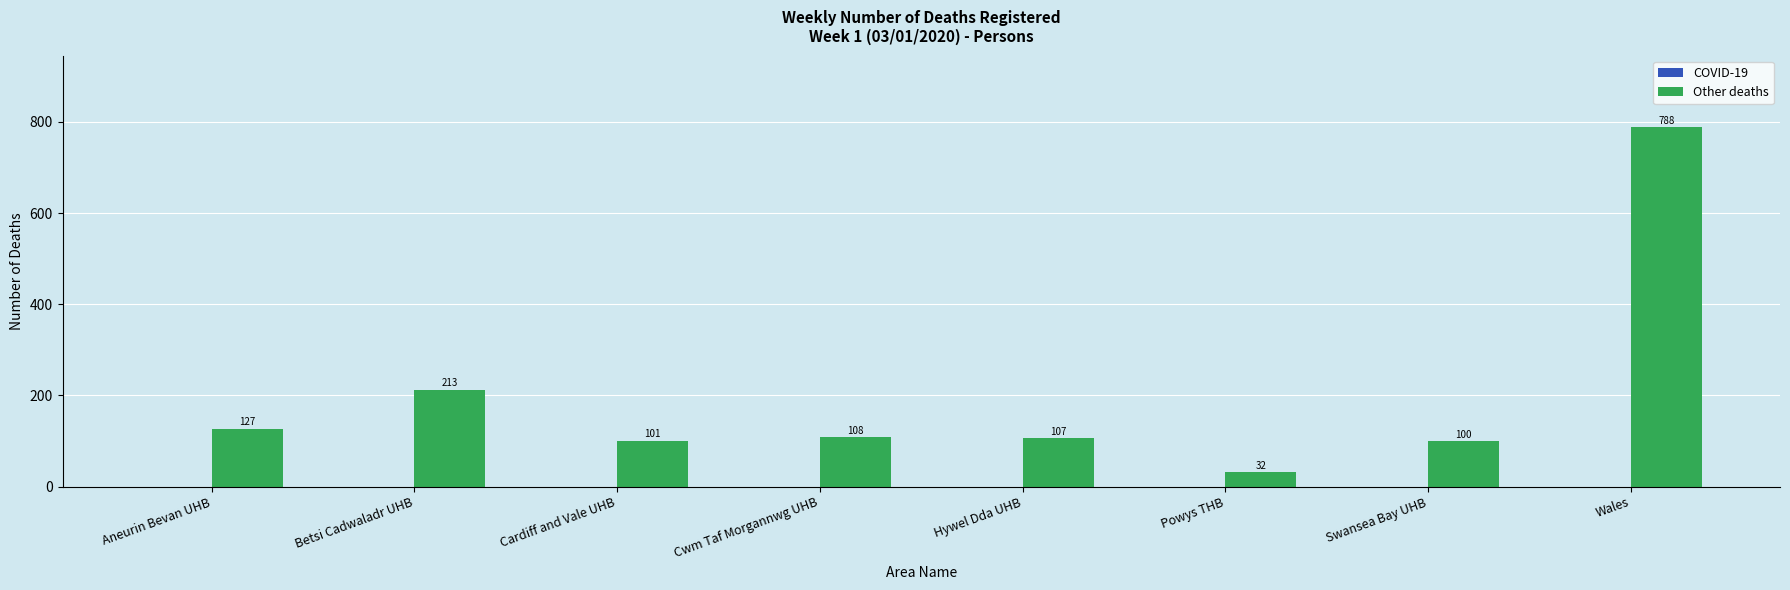

Which has a higher value, Cardiff and Vale UHB or Hywel Dda UHB?

Hywel Dda UHB